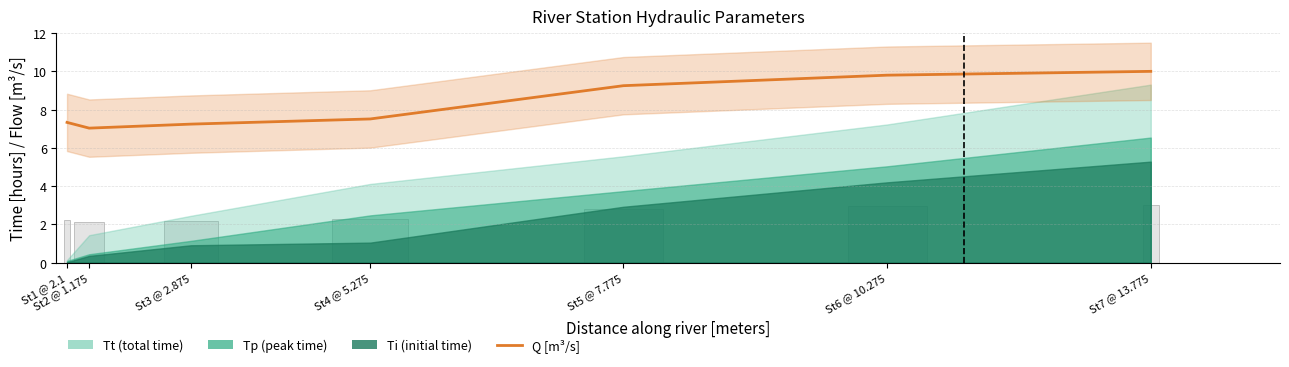

Between St7 @ 13.775 and St6 @ 10.275, which is larger?

St7 @ 13.775